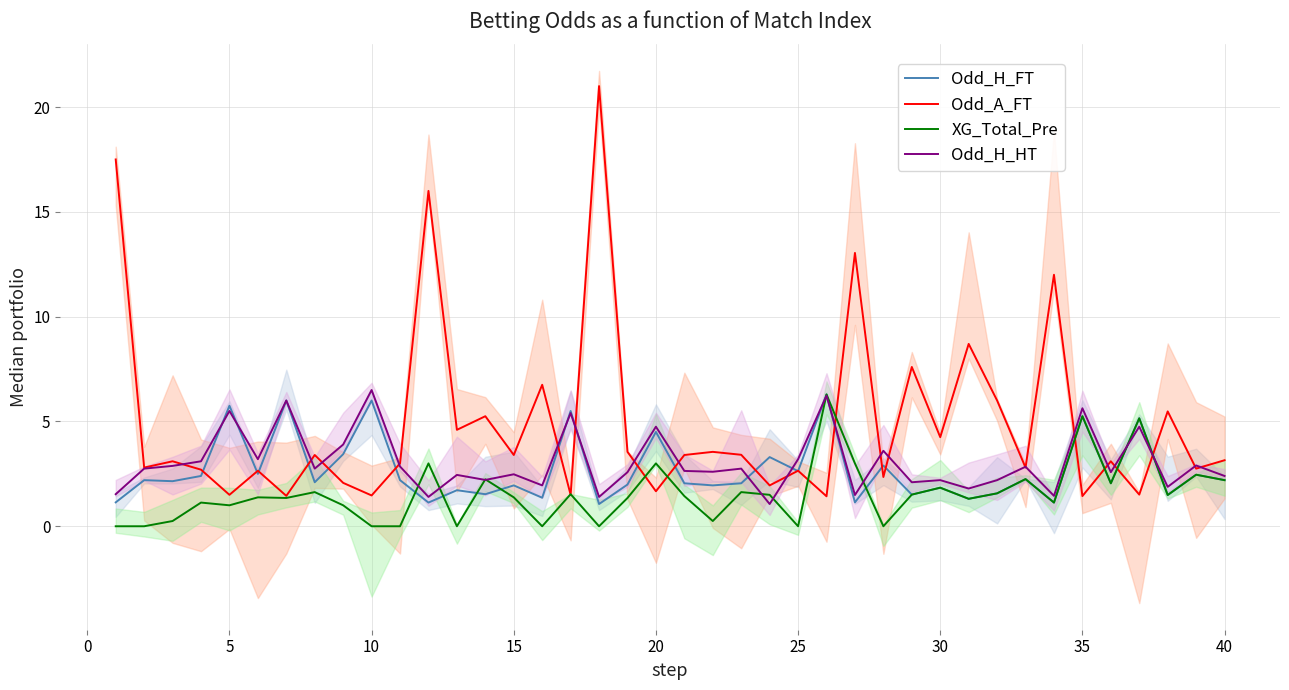

True or false: Odd_H_FT has a value of 1.9 at 15.

True